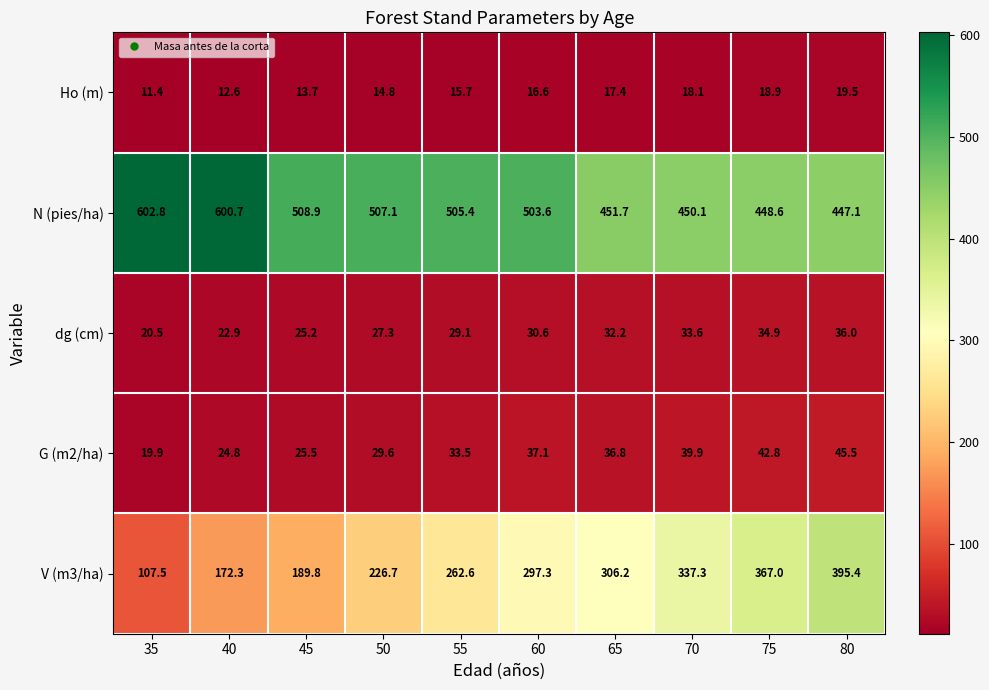

Is the value of V (m3/ha) at 60 greater than the value of N (pies/ha) at 35?

No